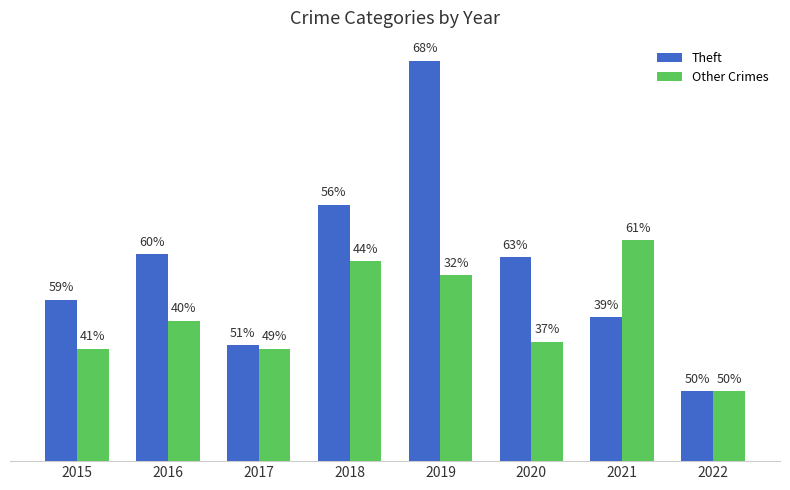

What are all the series names shown in the legend?

Theft, Other Crimes